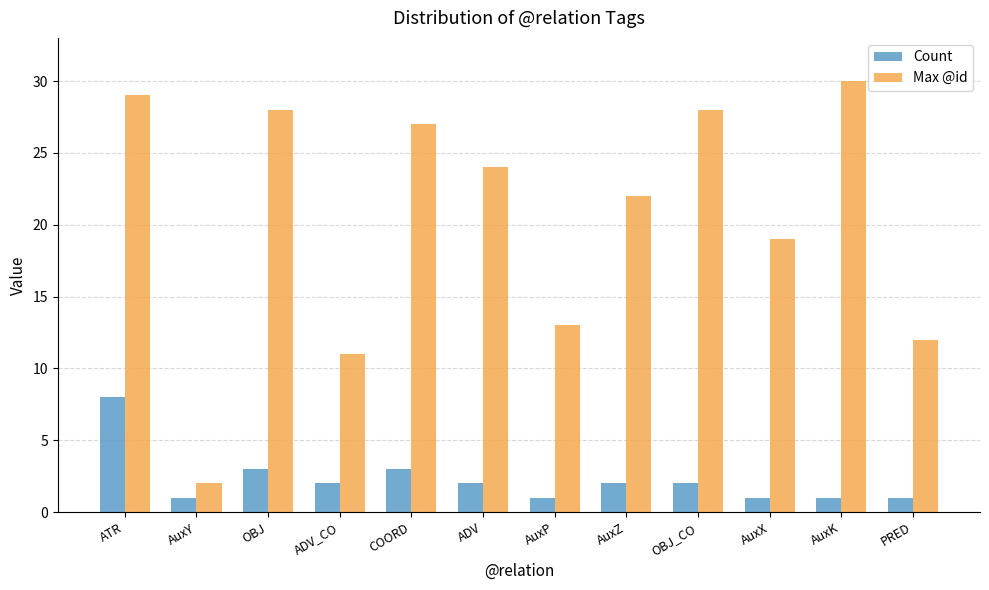

What is the smallest value displayed?

1